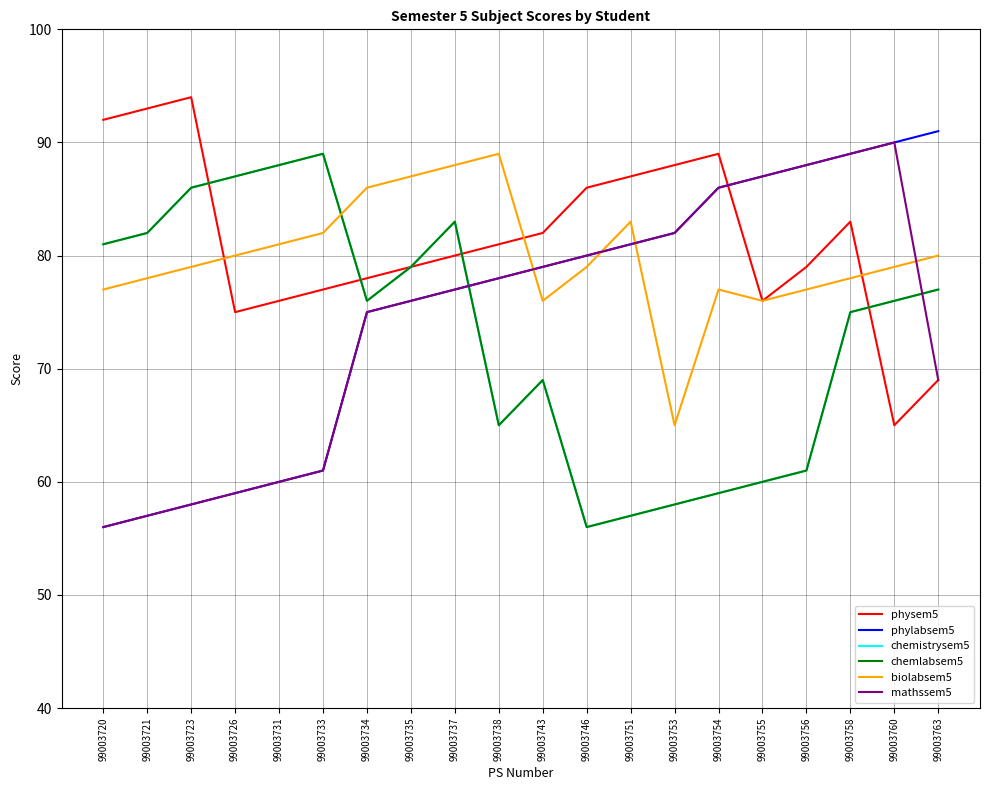

Does the chart have visible grid lines?

Yes